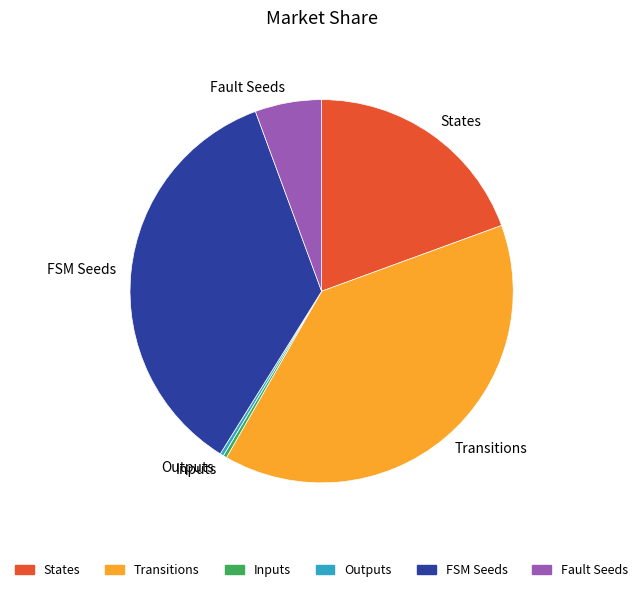

Is the sum of States and FSM Seeds greater than half?

Yes